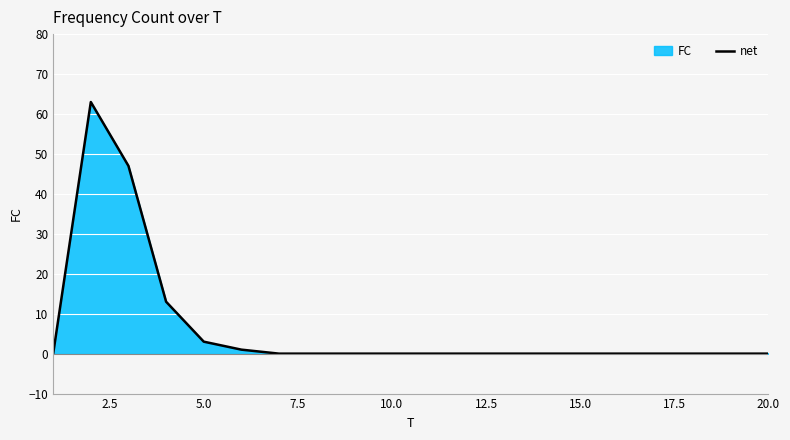

What is the maximum value shown in the chart?

63